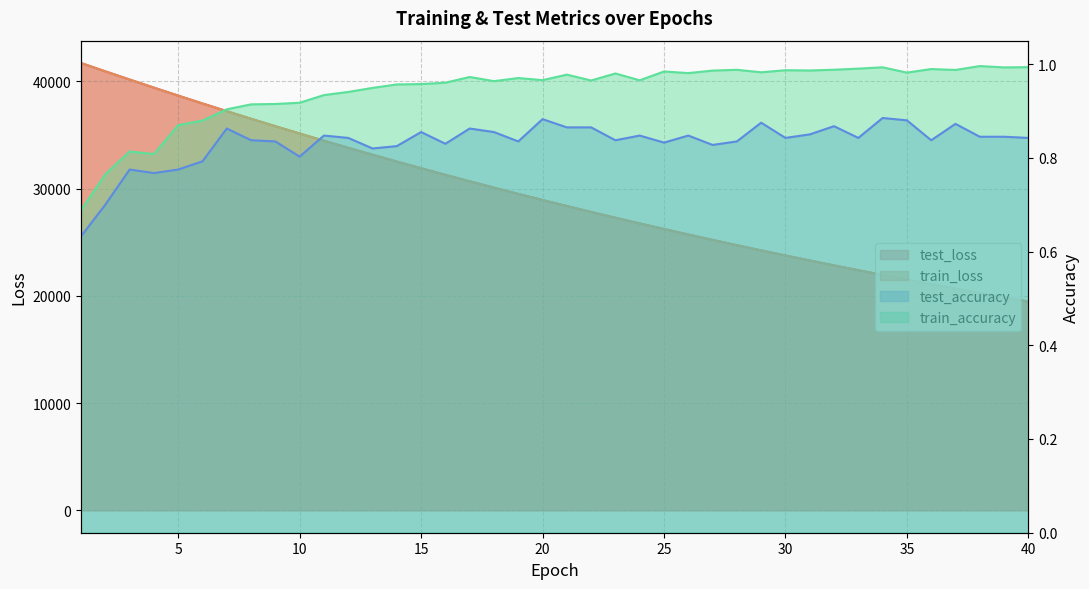

What is the difference between the maximum and second lowest values in the train_loss series?

21844.8